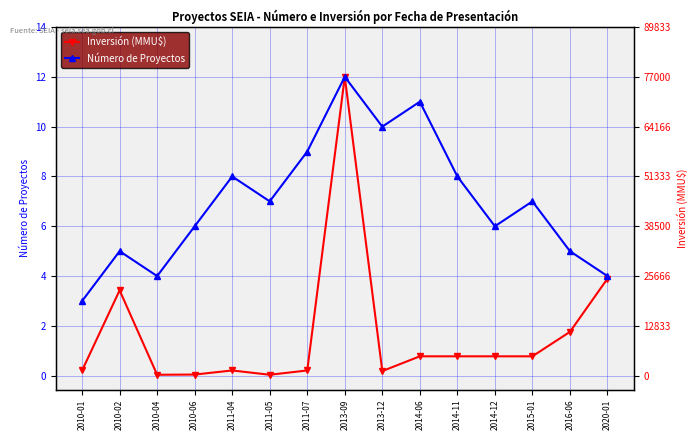

Reading left to right, transcribe all the data shown in this chart.

Inversión (MMU$): 0.2	3.4	0.0	0.0	0.2	0.0	0.2	12.0	0.2	0.8	0.8	0.8	0.8	1.8	3.9
Número de Proyectos: 3.0	5.0	4.0	6.0	8.0	7.0	9.0	12.0	10.0	11.0	8.0	6.0	7.0	5.0	4.0